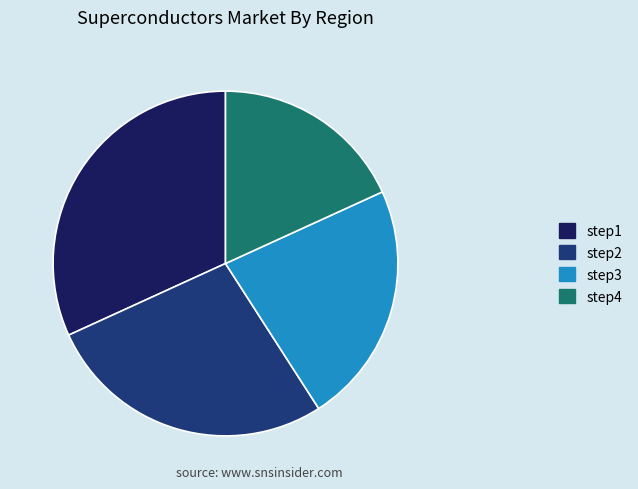

Approximately how many times larger is the value at step4 compared to step2?

0.7